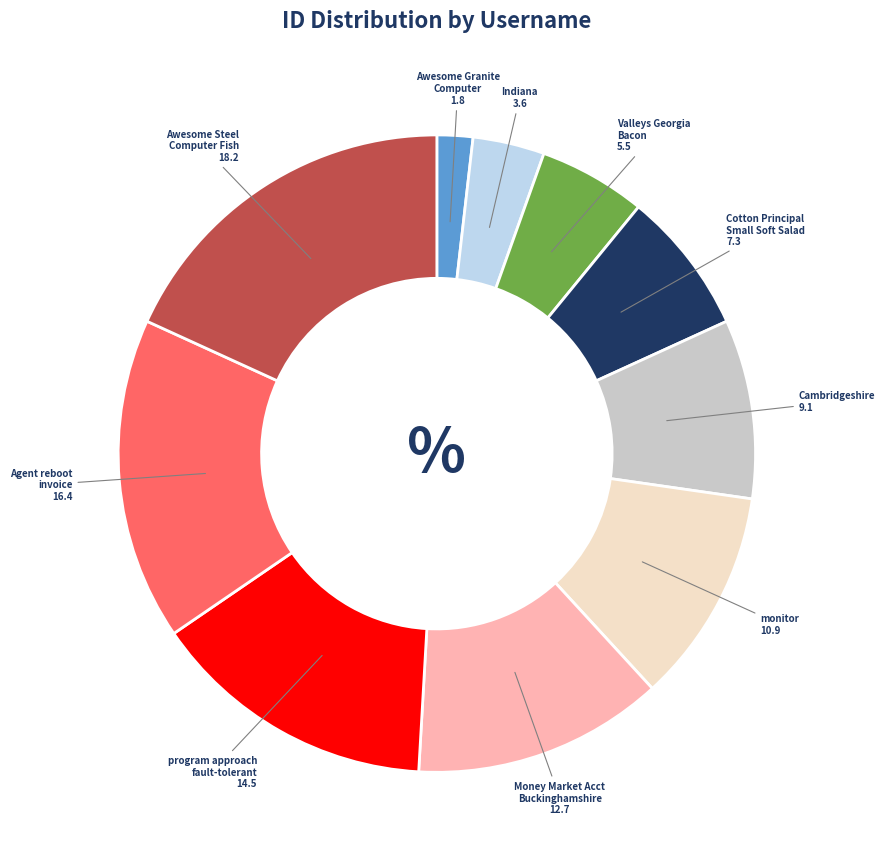

Is there a majority slice in this chart?

No